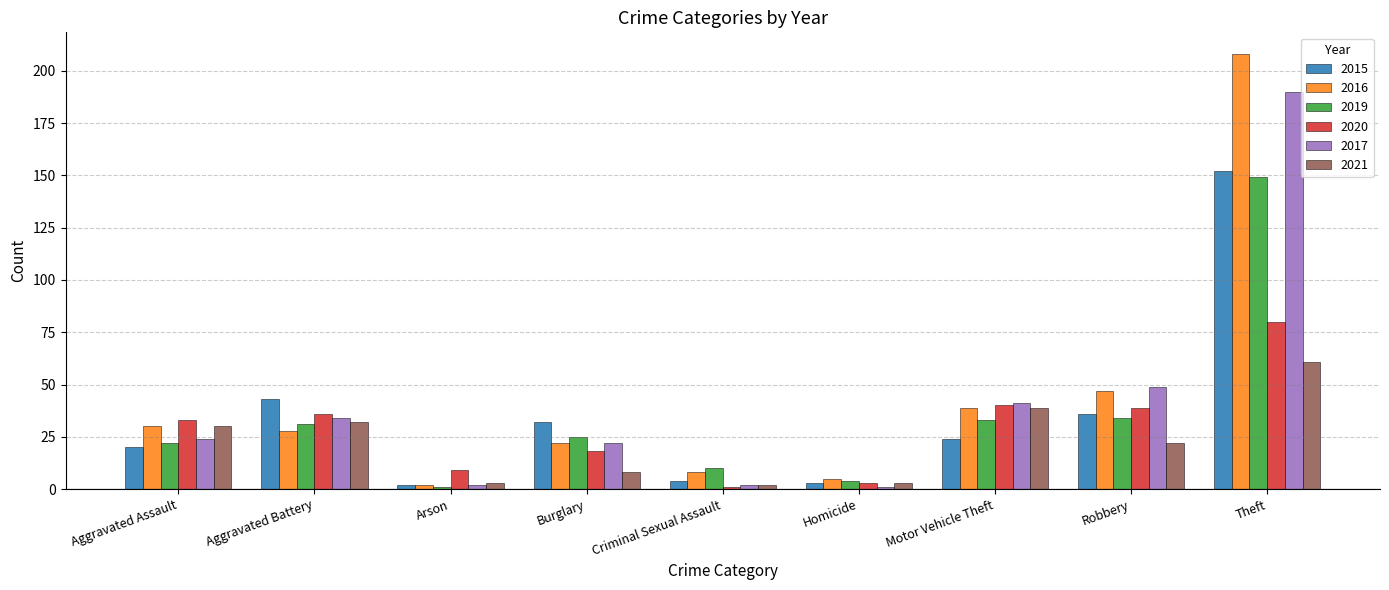

What position from the right is Criminal Sexual Assault?

5